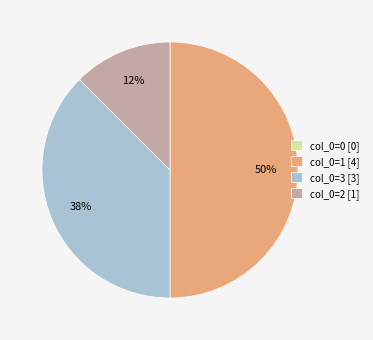

Which has a higher value, col_0=2 [1] or col_0=1 [4]?

col_0=1 [4]